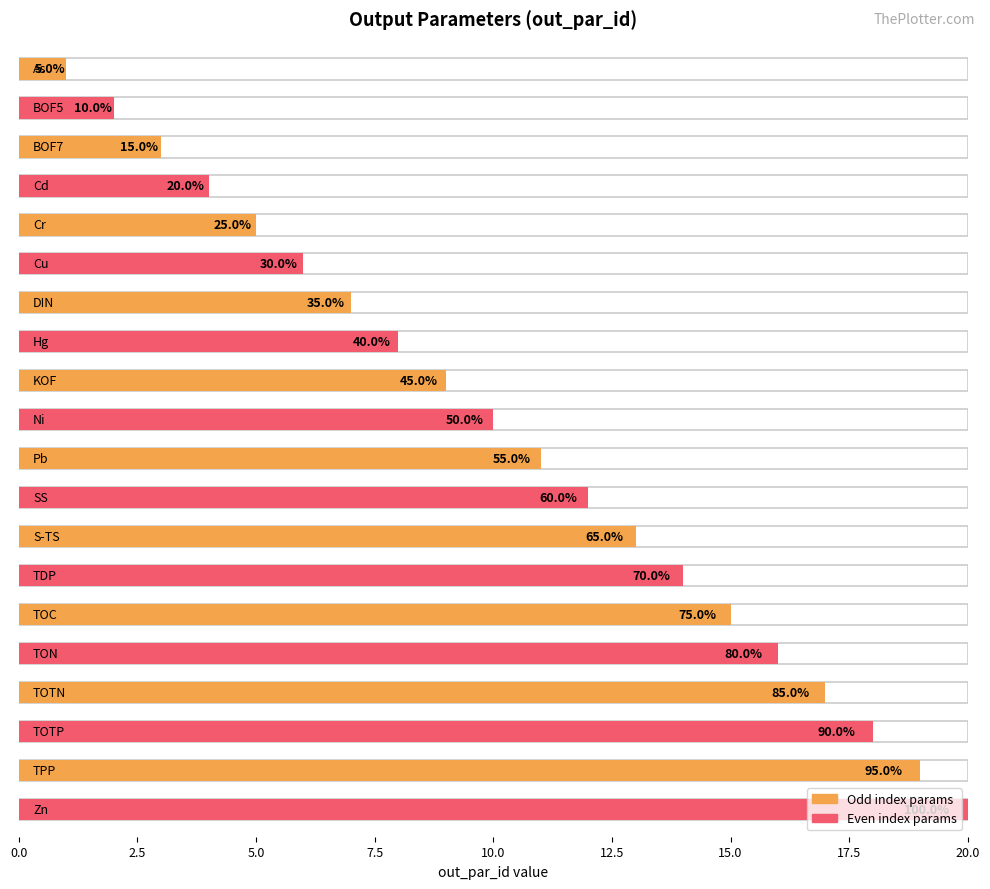

True or false: the data shows 4 at TOTN.

False